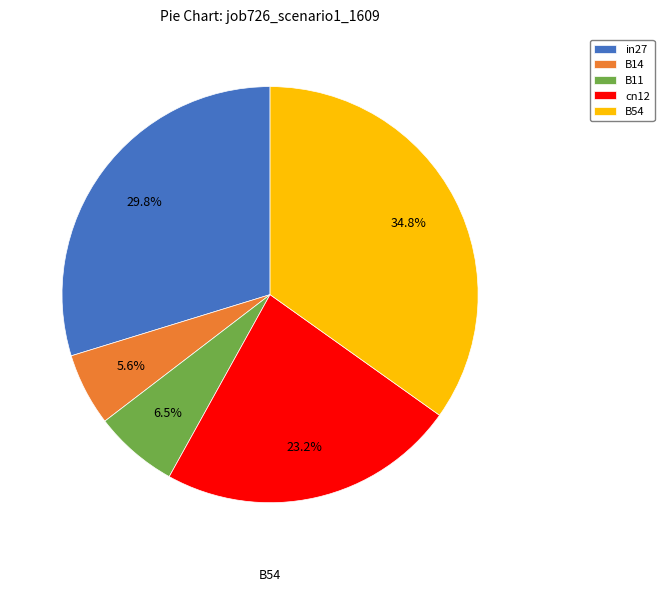

Rank the categories by value from lowest to highest.

B14, B11, cn12, in27, B54